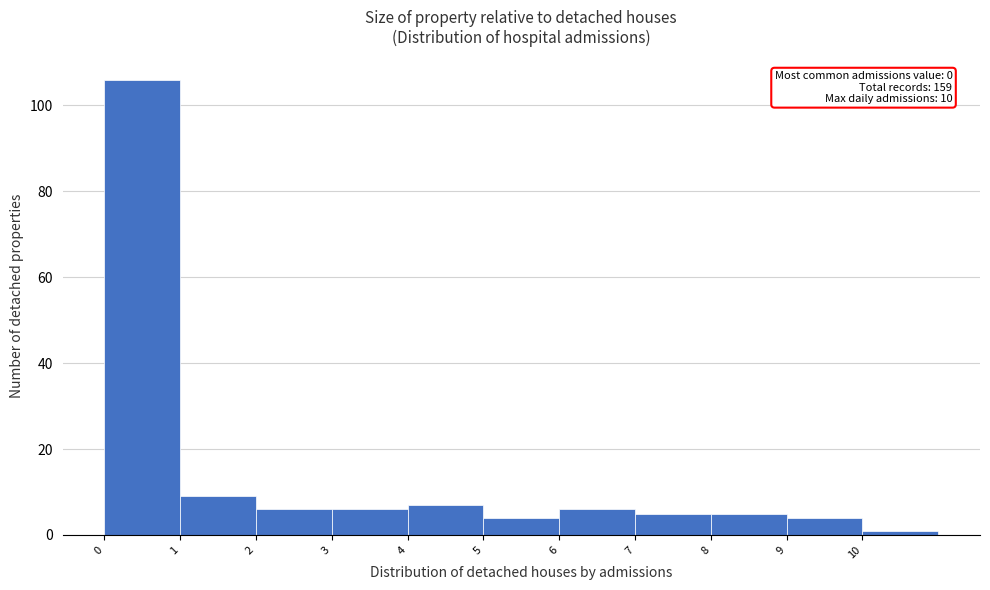

Over which range of the x-axis is the bar tallest?

0 to 1